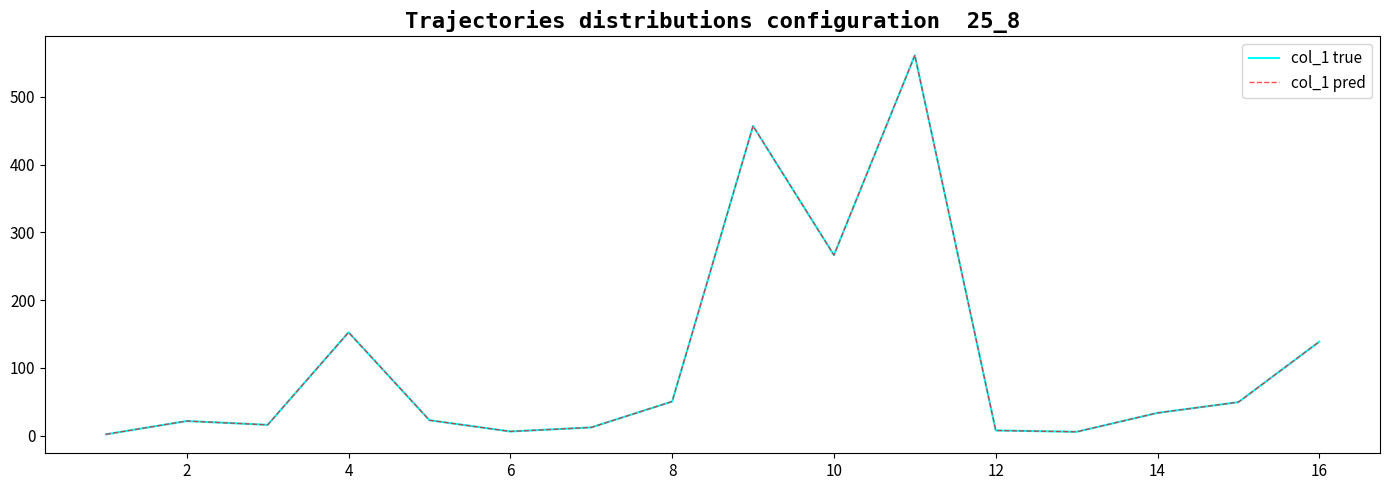

What is the difference between the maximum and minimum values in the col_1 pred series?

559.2